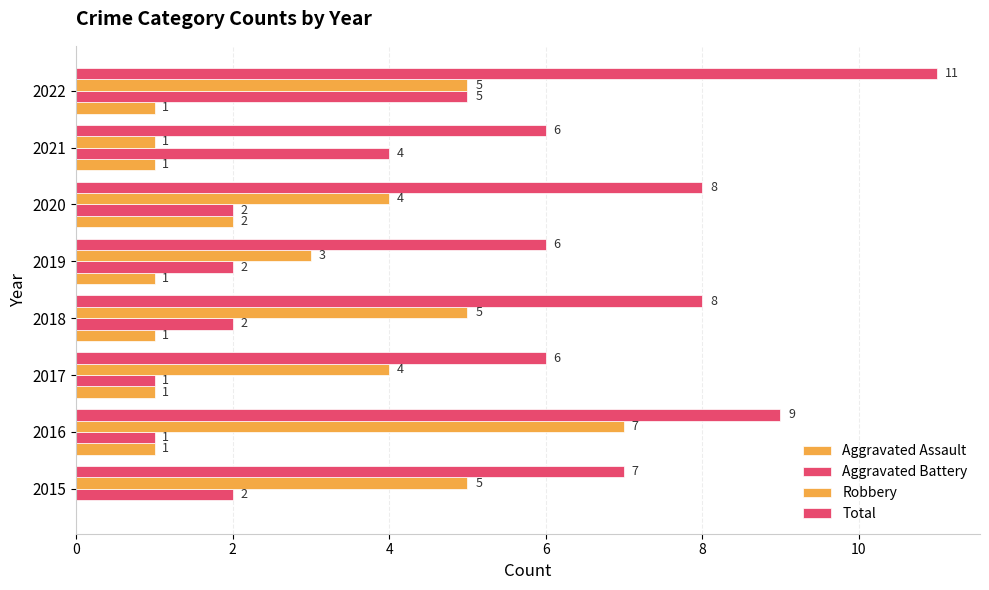

How many data points does each series have?

8